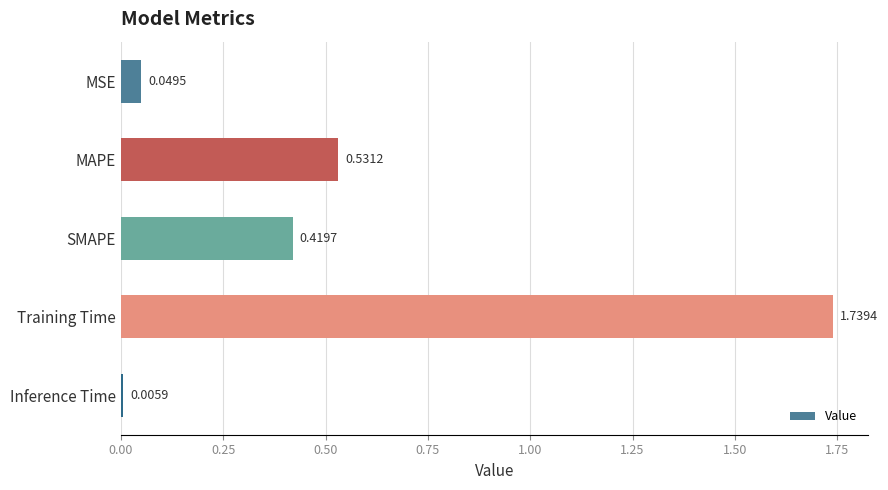

Where is the data nearest to the value 0?

Inference Time